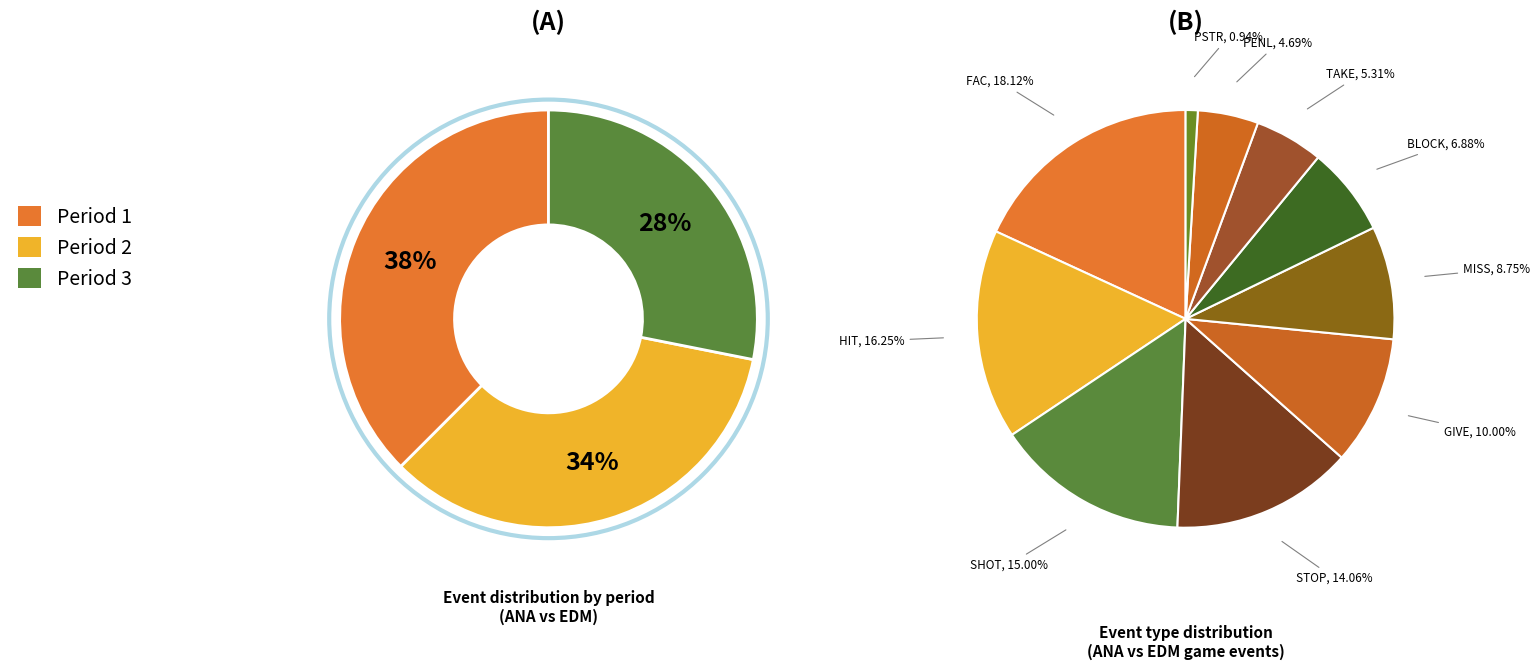

True or false: PSTR accounts for 1% of the total.

True